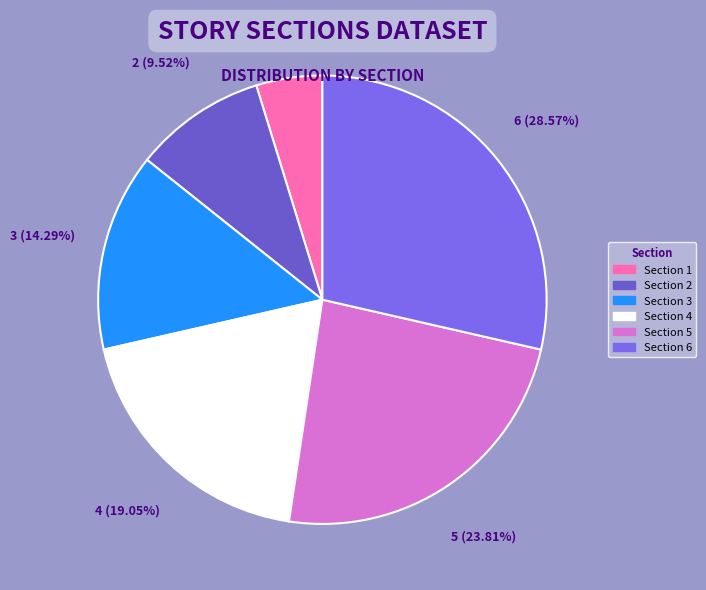

Is there a majority slice in this chart?

No